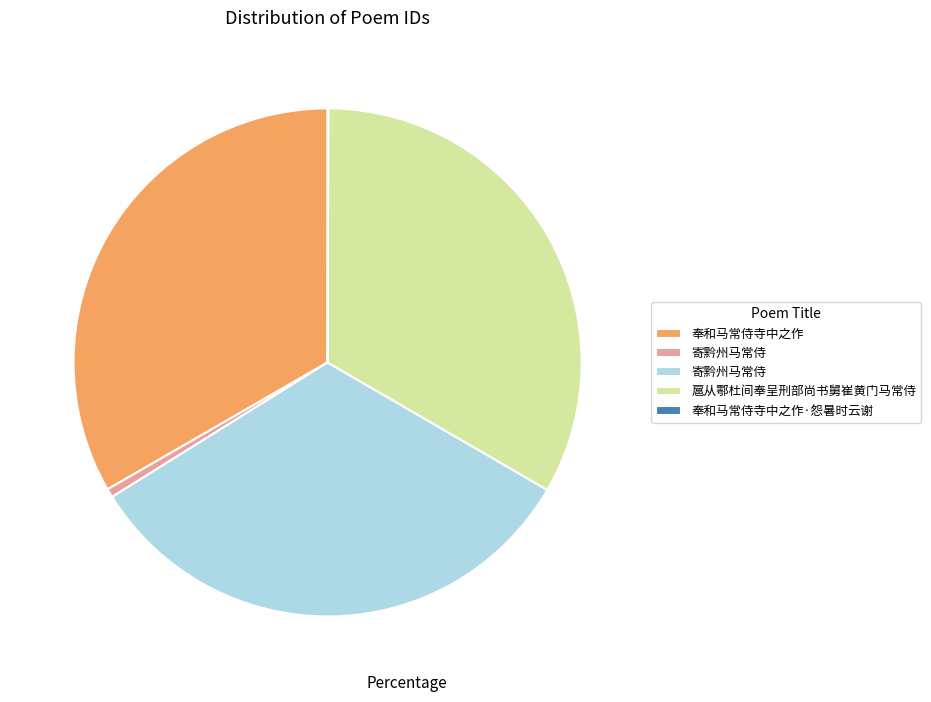

Is there a majority slice in this chart?

No